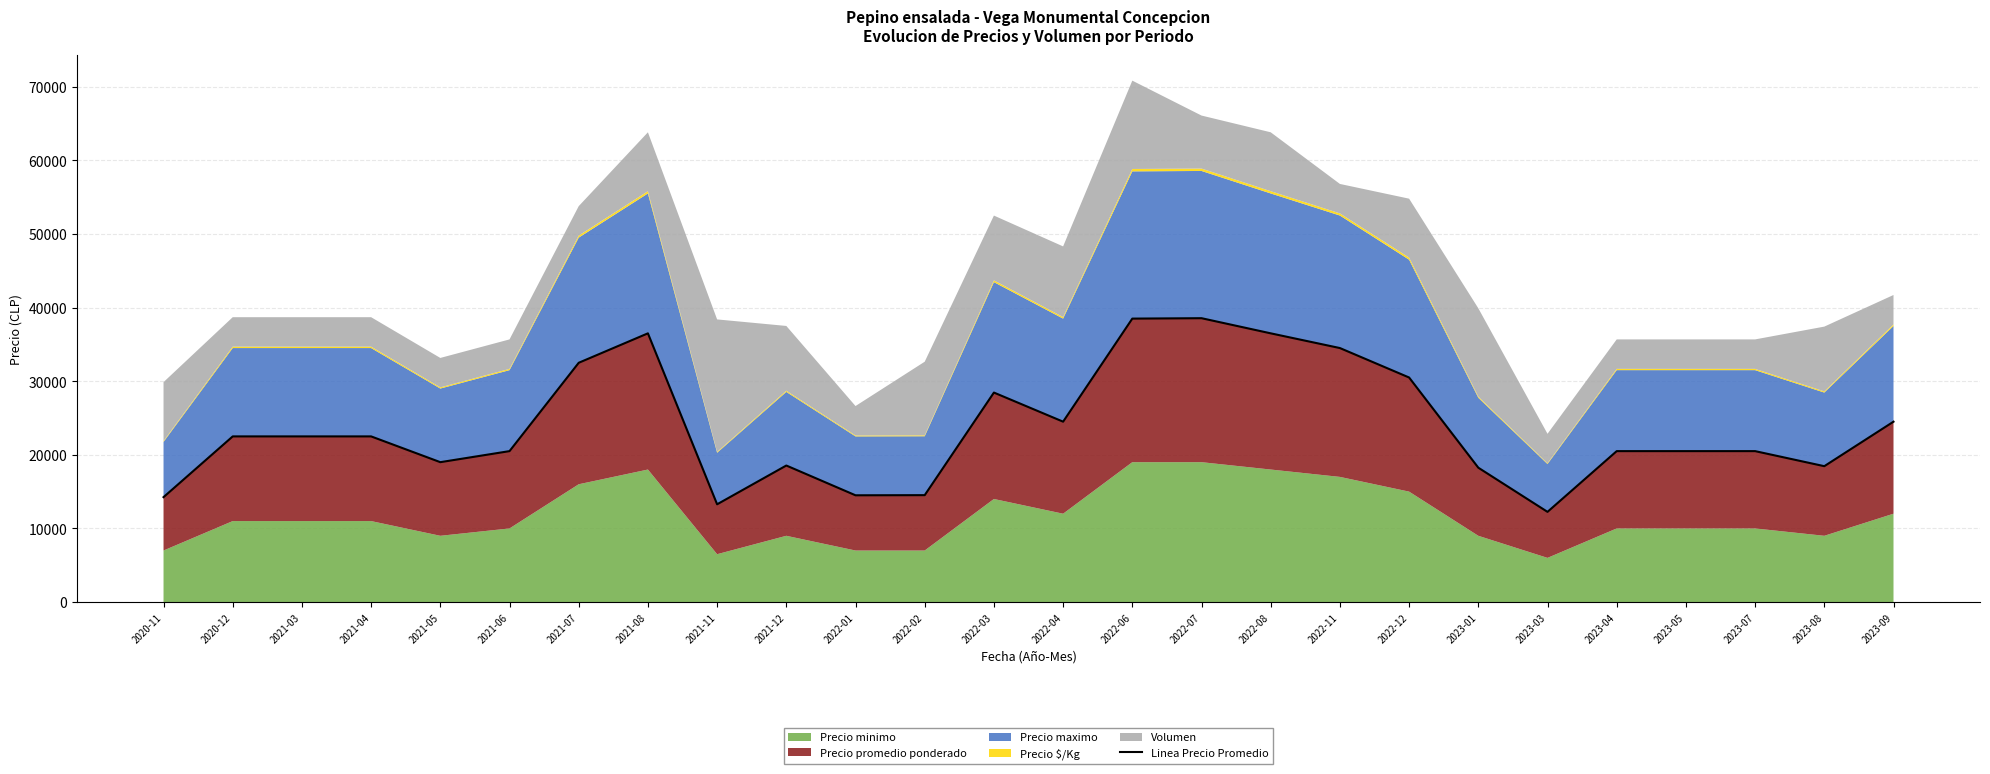

What is the sum of all values?

617559